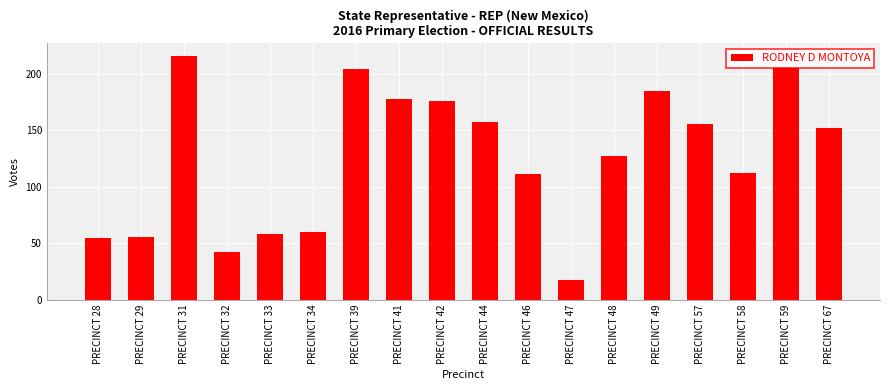

What is the minimum value shown in the chart?

18